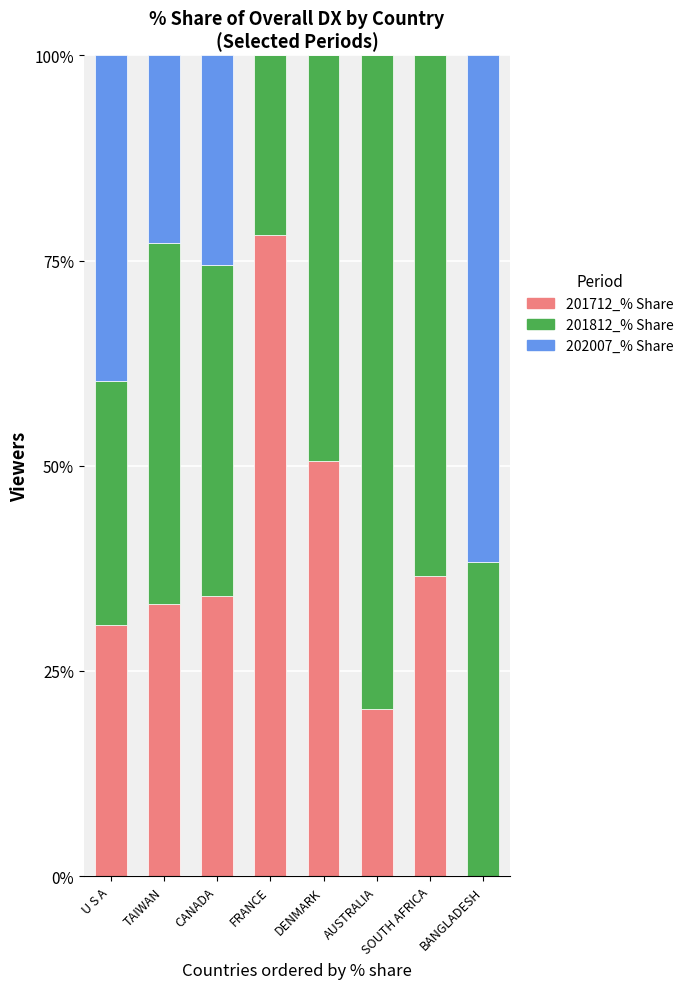

What value does the 201712_% Share series have at AUSTRALIA?

20.4